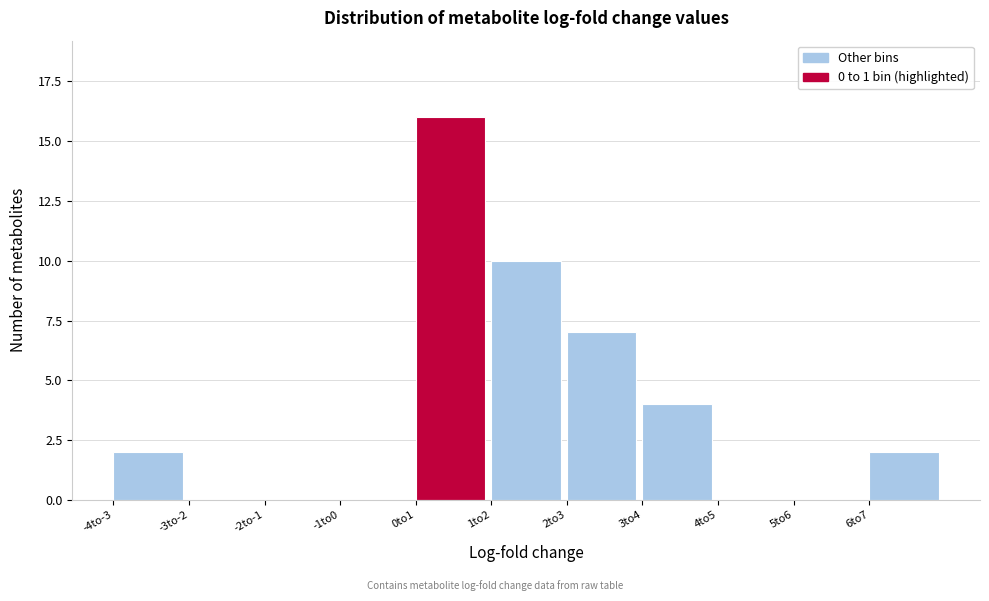

Reading right to left, extract all data points from this chart.

6to7=2	5to6=0	4to5=0	3to4=4	2to3=7	1to2=10	0to1=16	-1to0=0	-2to-1=0	-3to-2=0	-4to-3=2